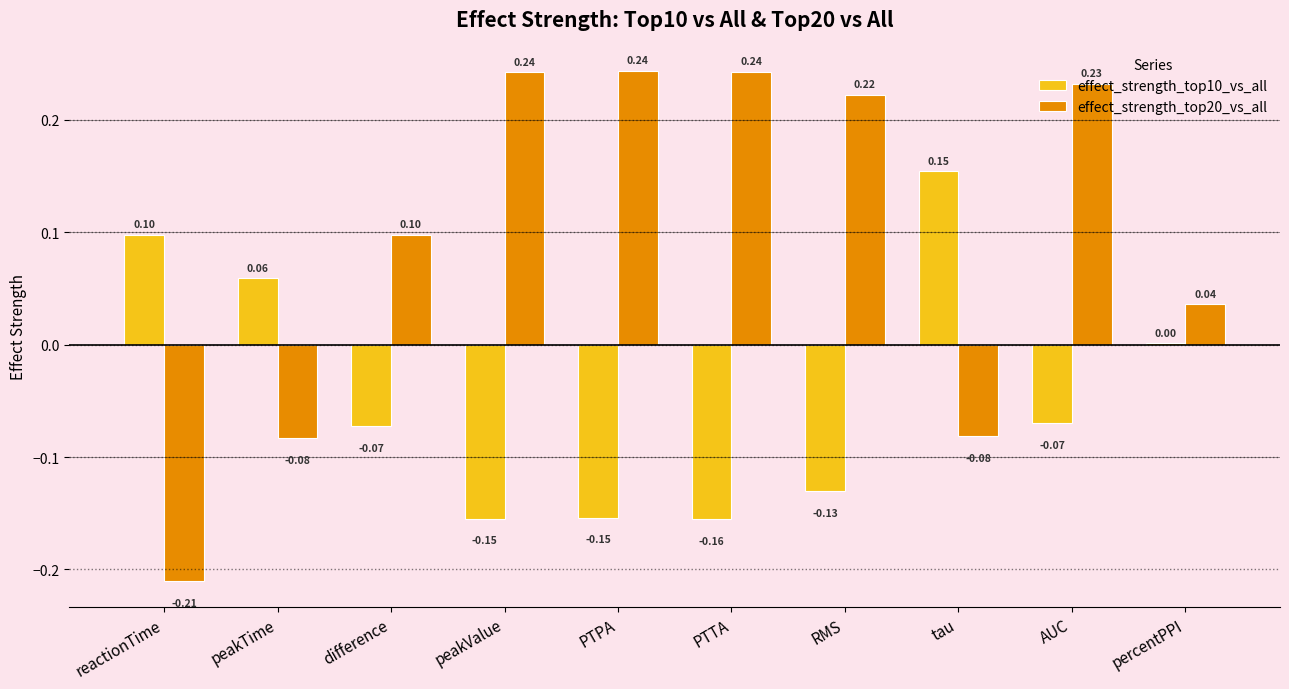

At which label is effect_strength_top20_vs_all closest to 0?

percentPPI